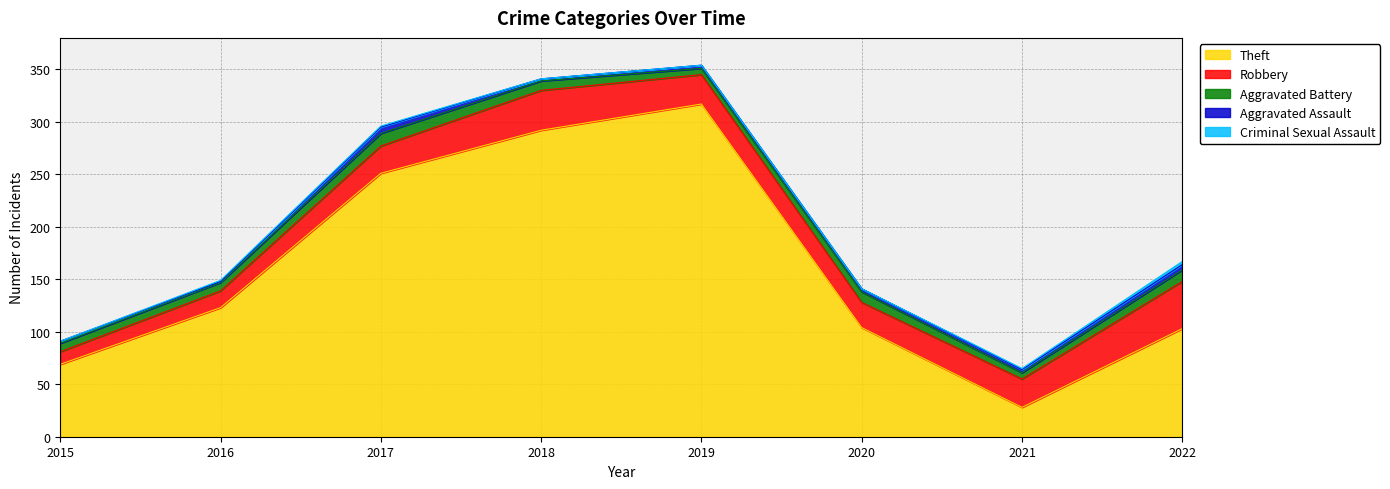

How many series are shown in this chart?

5